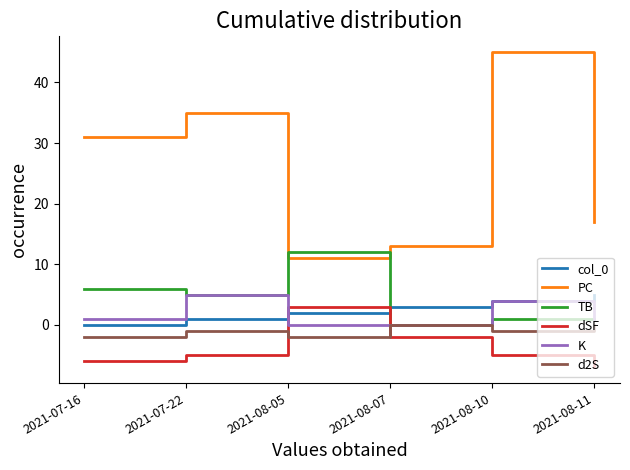

Which series has the largest range (max minus min)?

PC